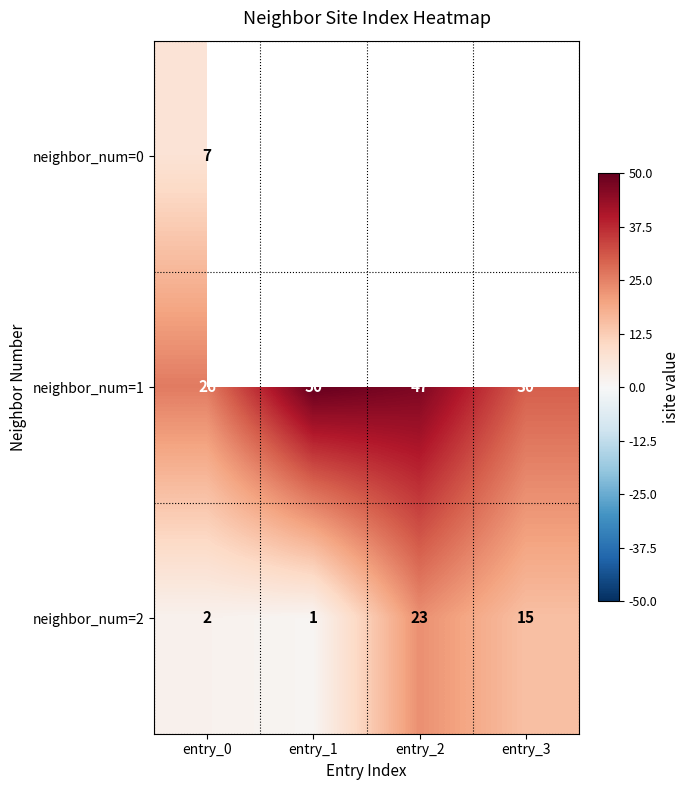

At entry_0, list the series in order from smallest to largest.

neighbor_num=2, neighbor_num=0, neighbor_num=1